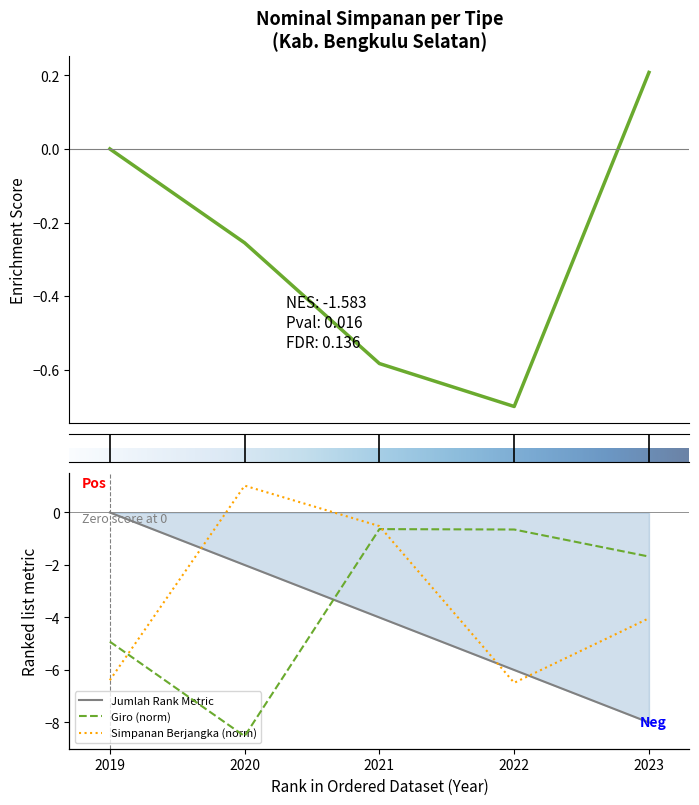

Which series has the largest range (max minus min)?

Giro